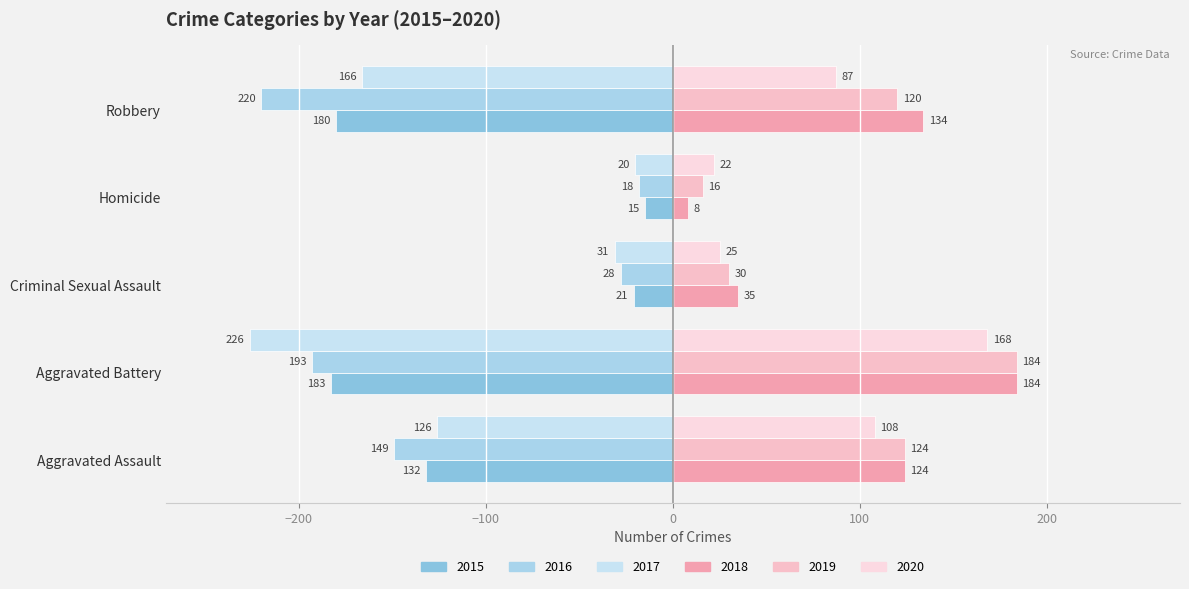

Which category has the highest value in the 2019 series?

Aggravated Battery